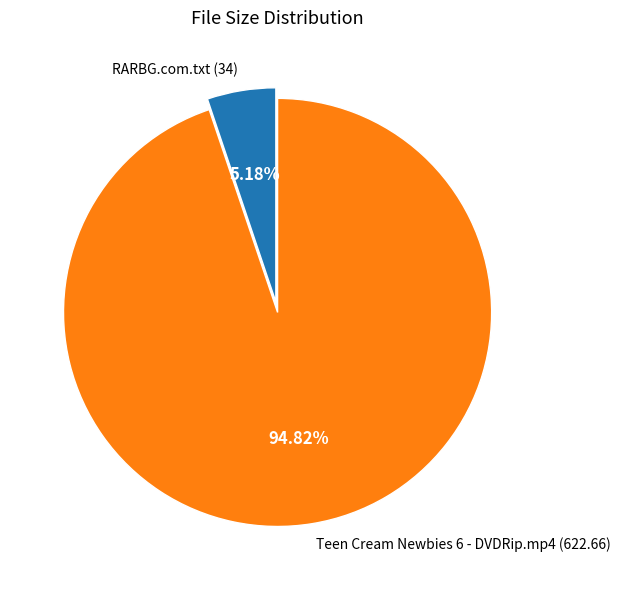

Is RARBG.com.txt the majority of the pie?

No